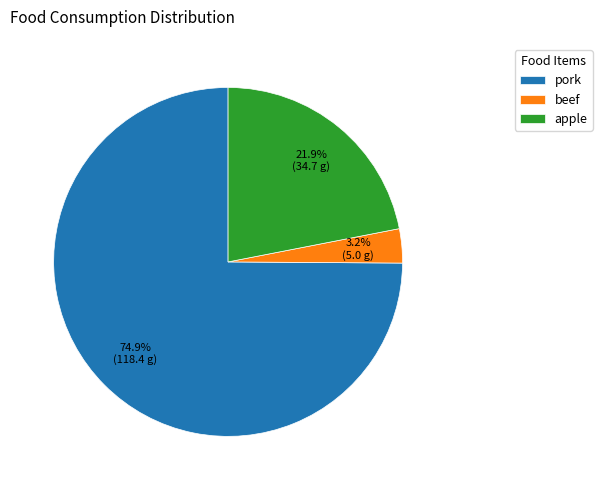

What is the smallest slice in the pie chart?

beef